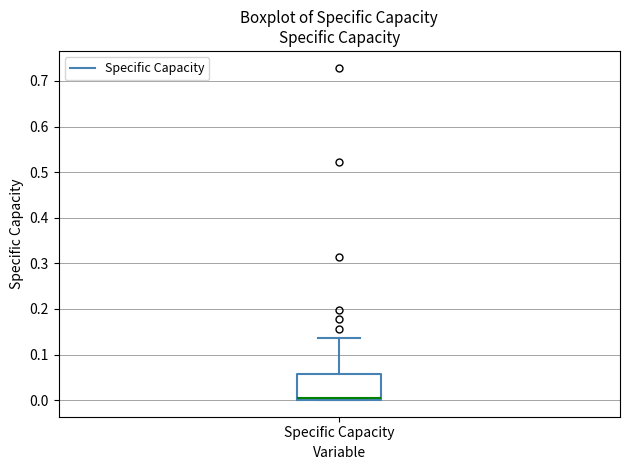

Read this box plot against the y-axis: the position of the median line, the range covered by the box, and the ends of both whiskers. The values are not printed on the chart, so give them approximately, as read against the axis.

median 0.00 (just above the box's lower edge), box 0.00 to 0.06, whiskers 0.00 to 0.14